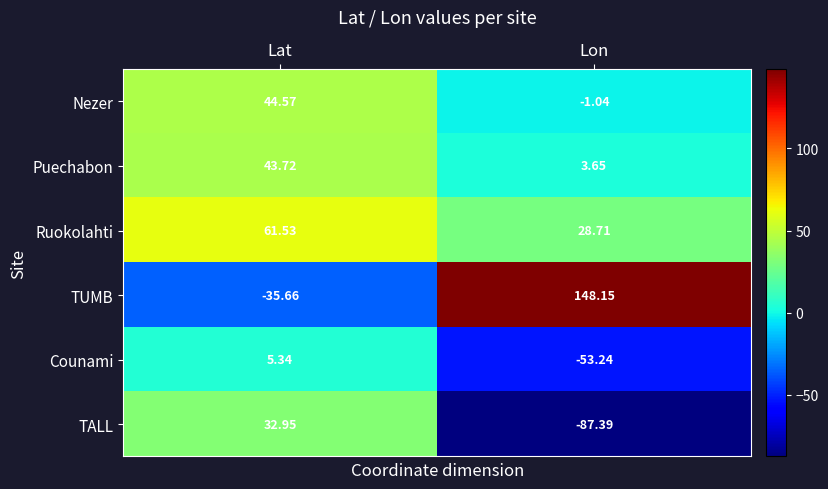

At which category is the sum across all series the highest?

Lat